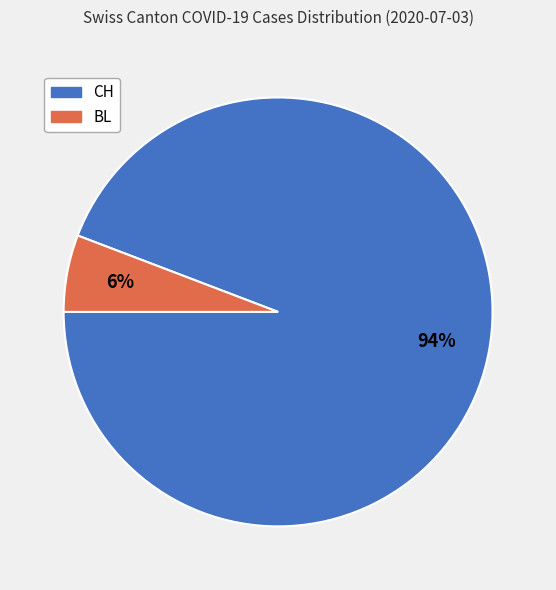

How many slices are in this pie chart?

2